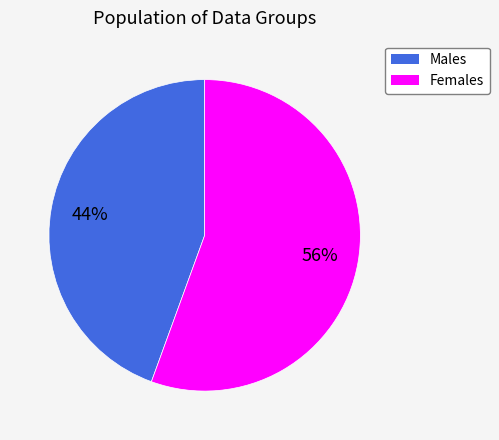

How many segments does this pie chart have?

2